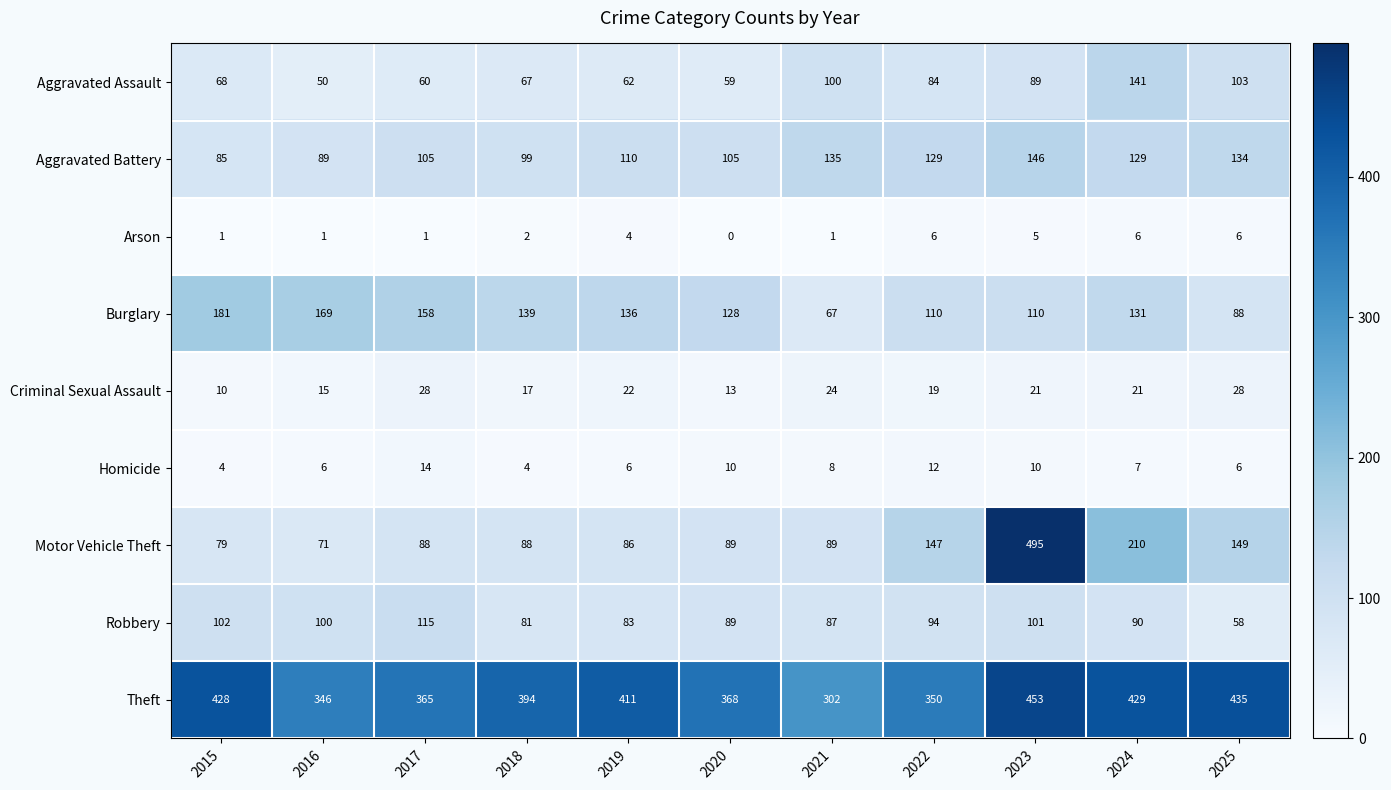

Which series has the largest total across all categories?

Theft